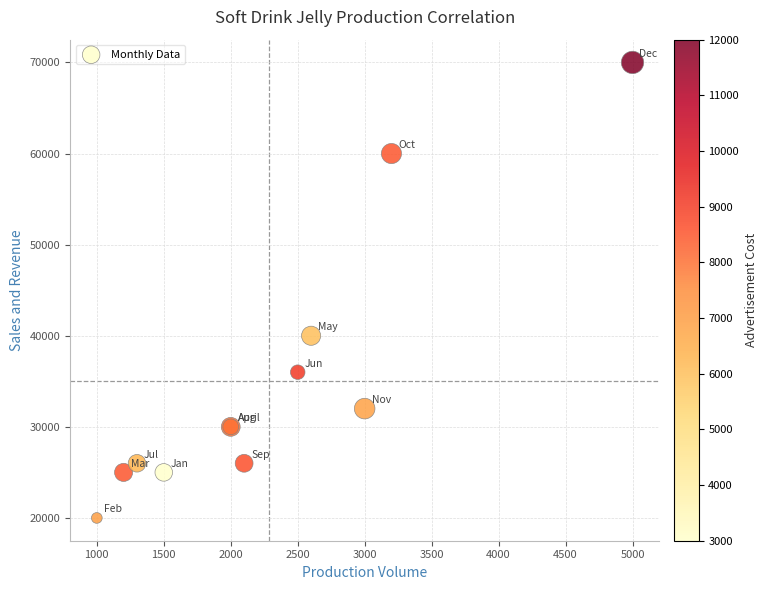

What Y value in the scatter plot is closest to 45000?

40000